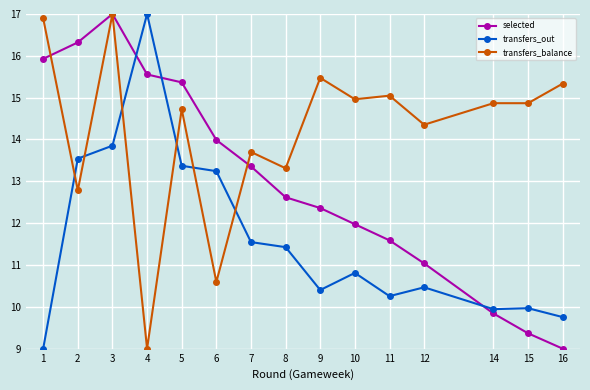

Where is the first local maximum for transfers_out?

4